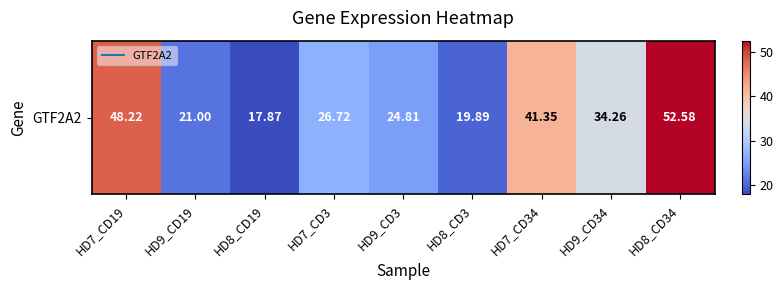

True or false: the data shows 8.5 at HD8_CD3.

False